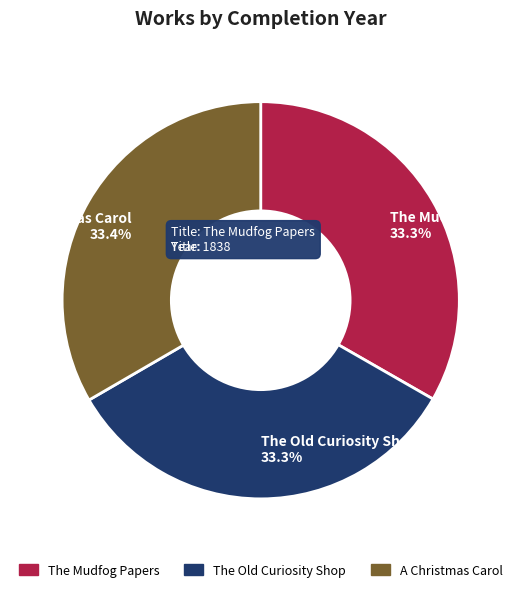

To the nearest percent, what portion does A Christmas Carol represent?

33%